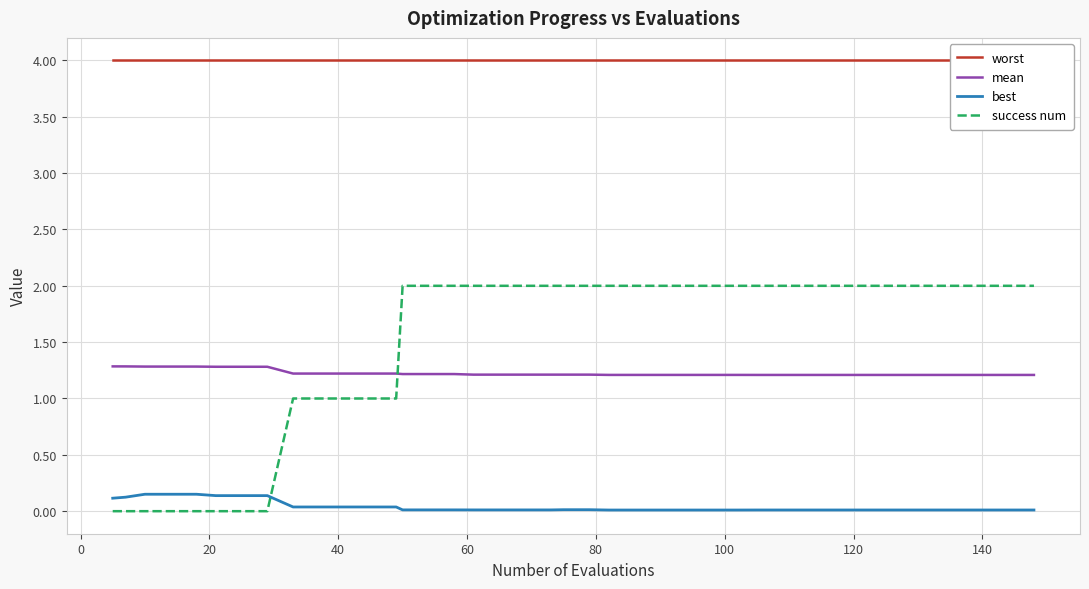

True or false: best and mean cross at least once.

False